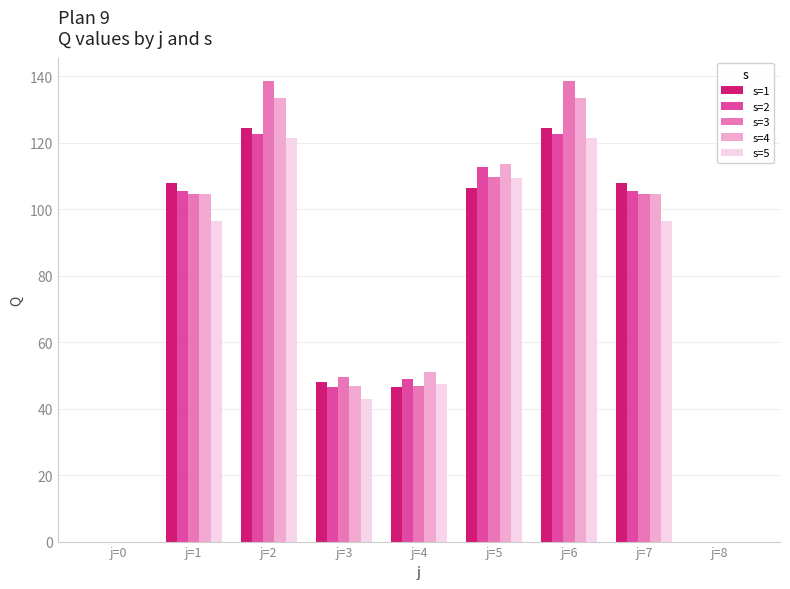

What is the difference between the s=5 values at j=6 and j=0?

121.4